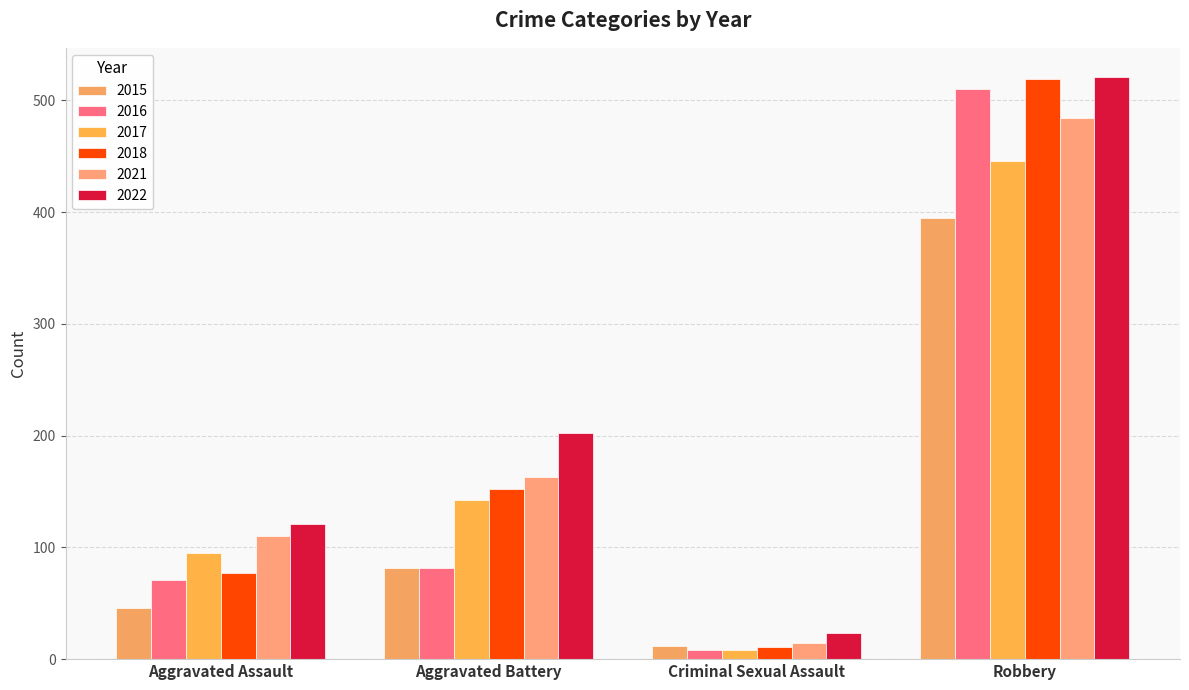

What is the label of the 3rd bar from the left?

Criminal Sexual Assault